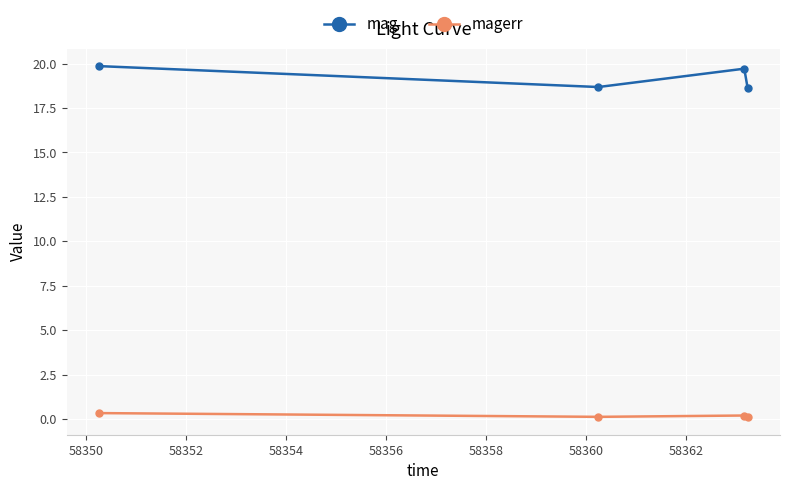

At how many categories does at least one series exceed 3?

4